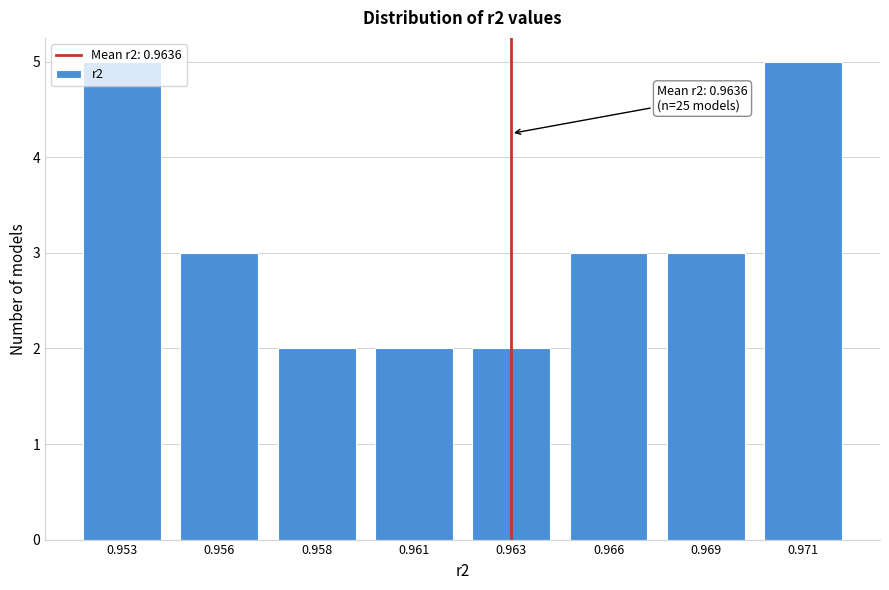

Which has a higher value, 0.958 or 0.956?

0.956